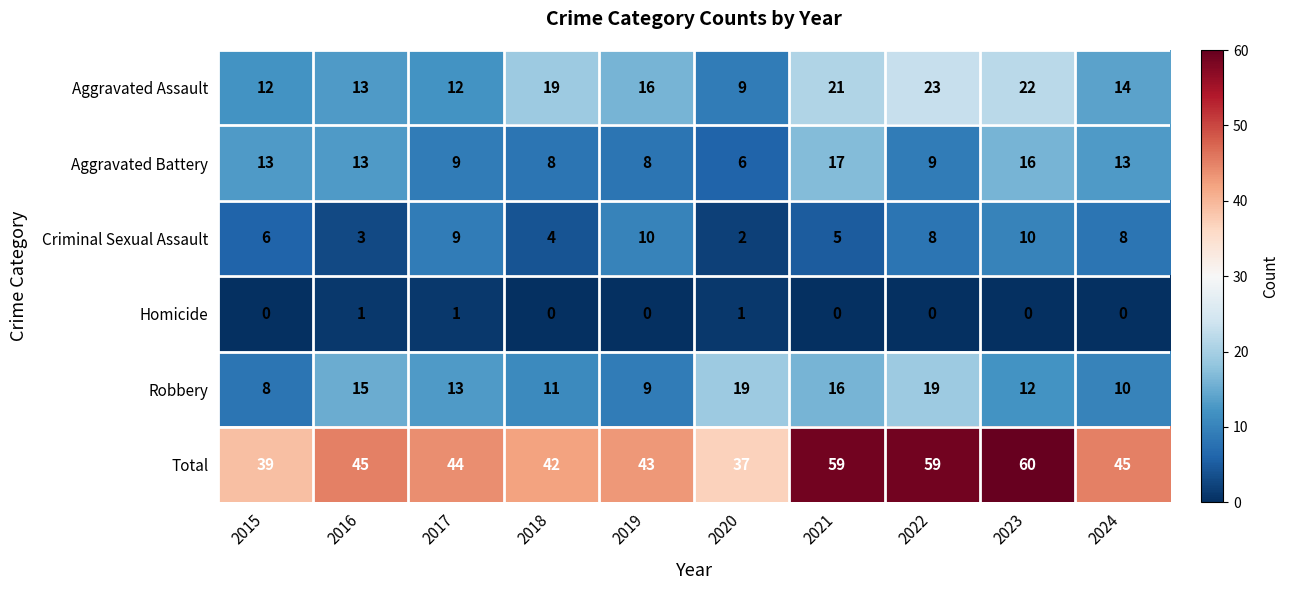

Is it true that Robbery equals 23 at 2021?

False